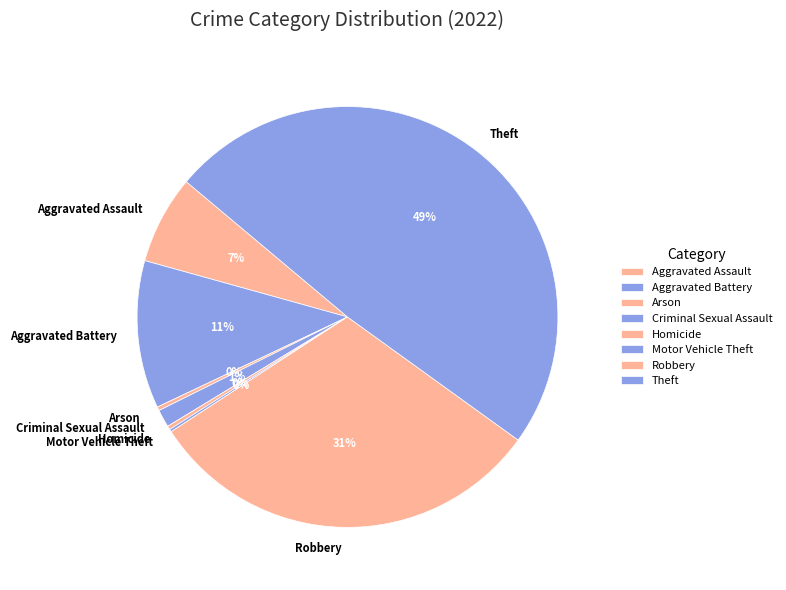

Does Robbery represent more than half of the total?

No